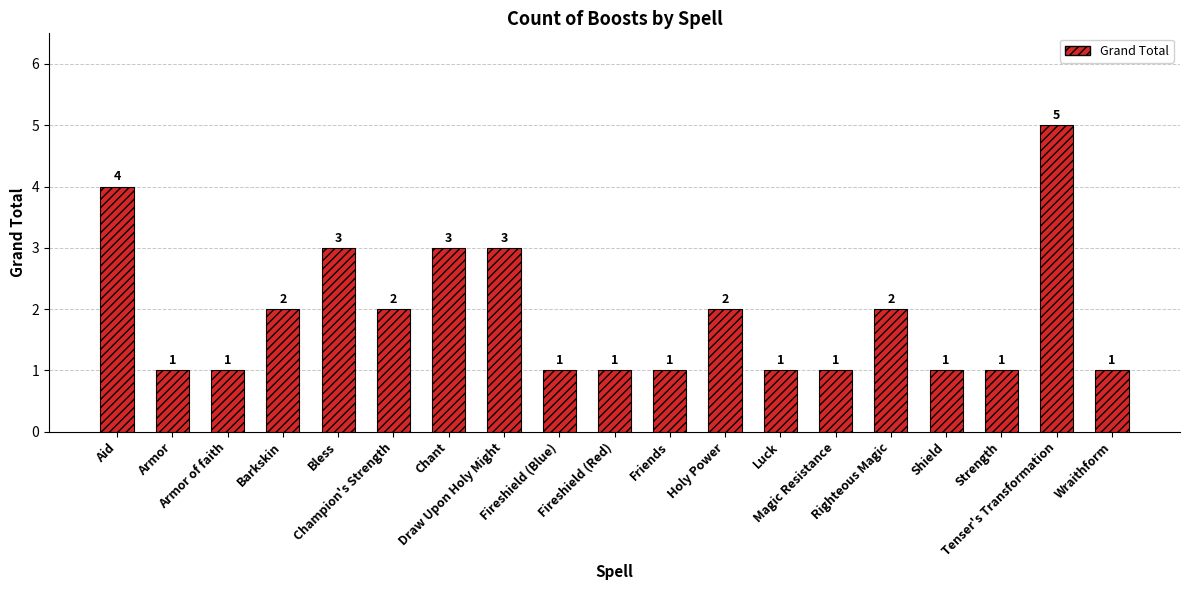

Are the bars grouped side by side (vs. stacked)?

No